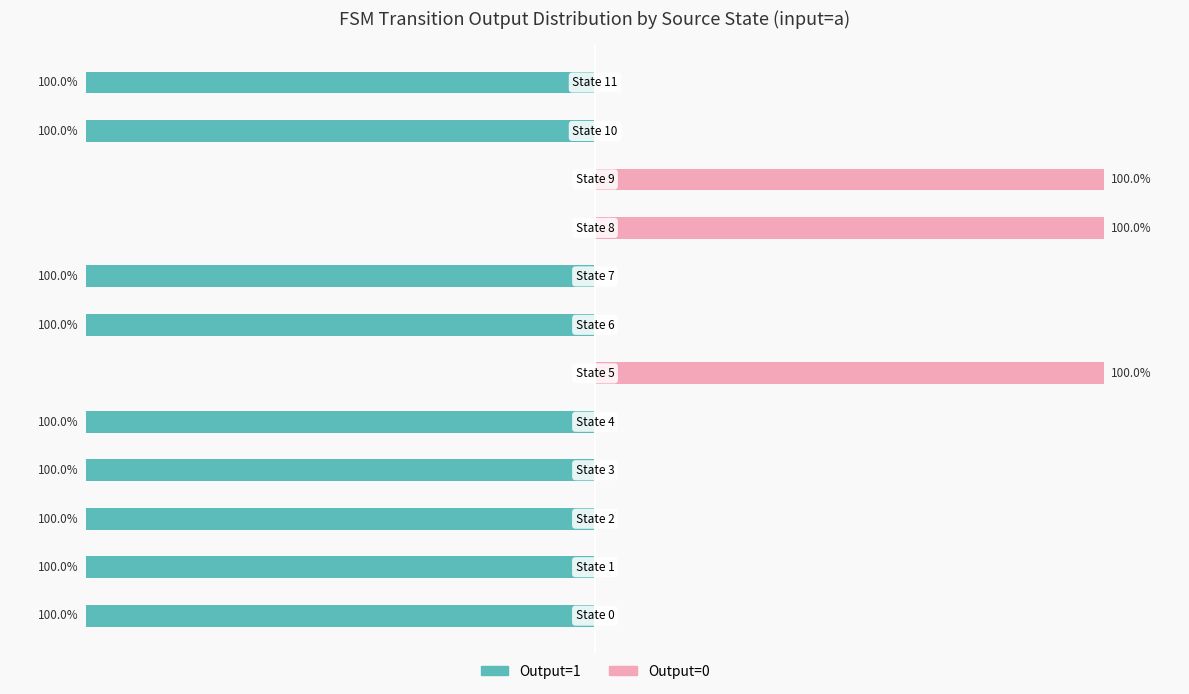

What is the greatest value displayed?

100